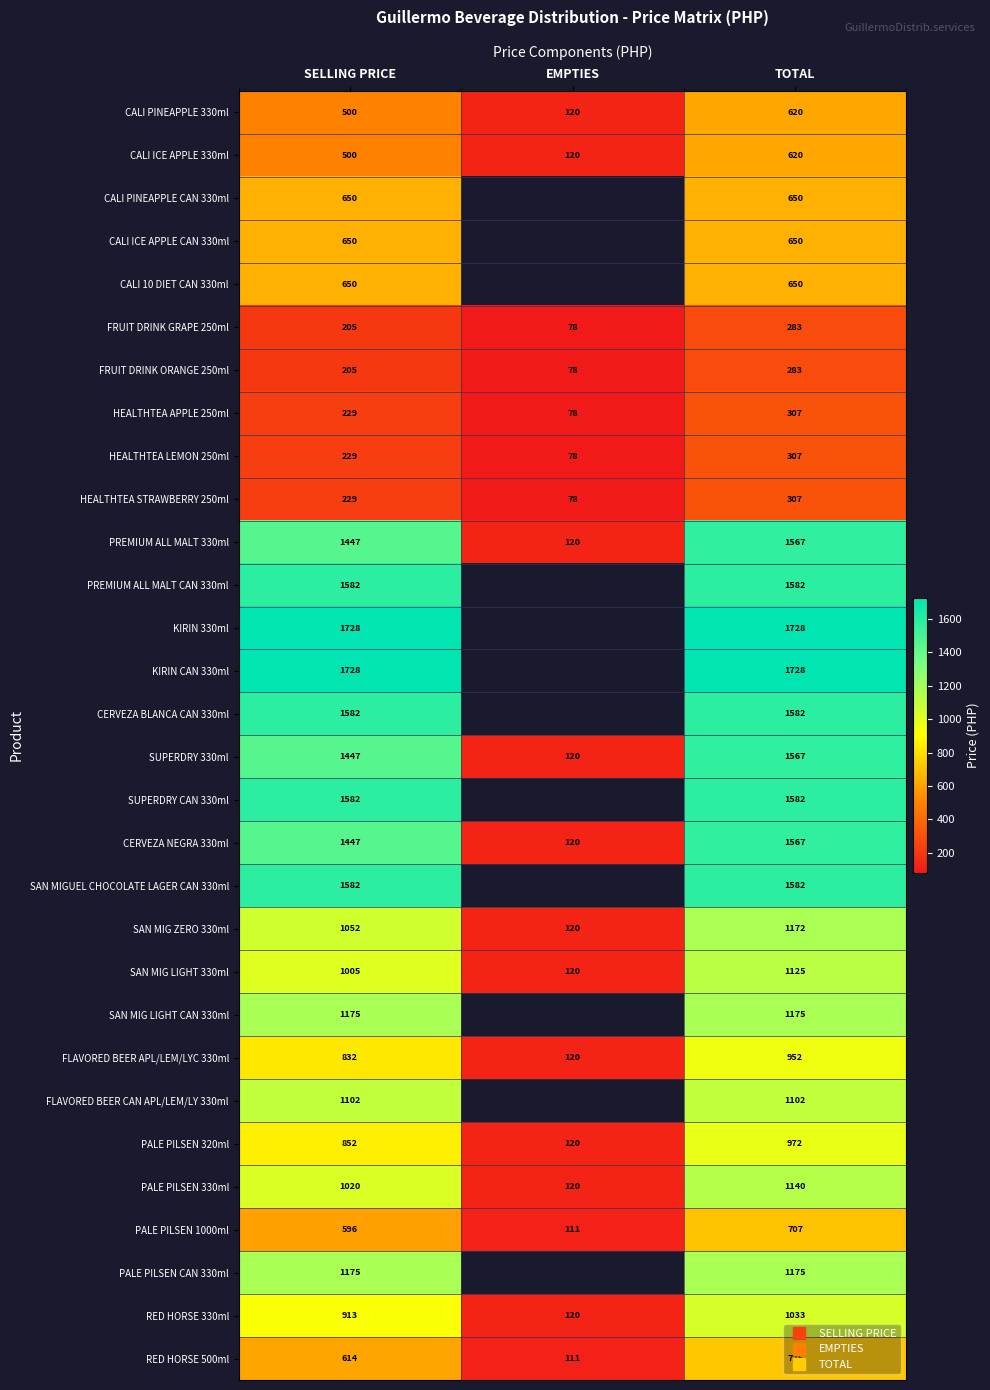

At which category is the sum across all series the highest?

TOTAL